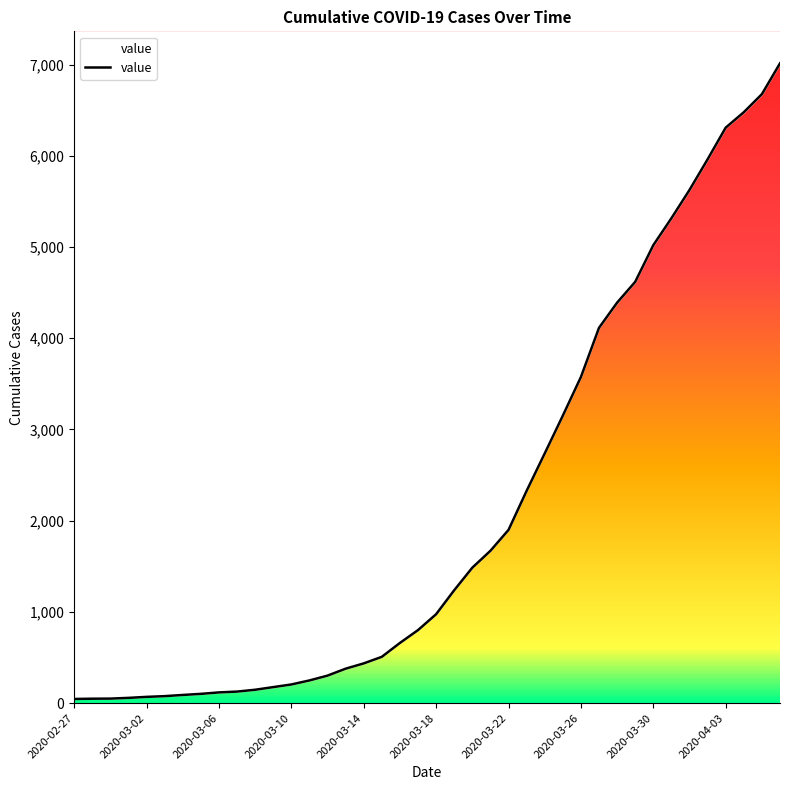

How many lines are shown in the chart?

1